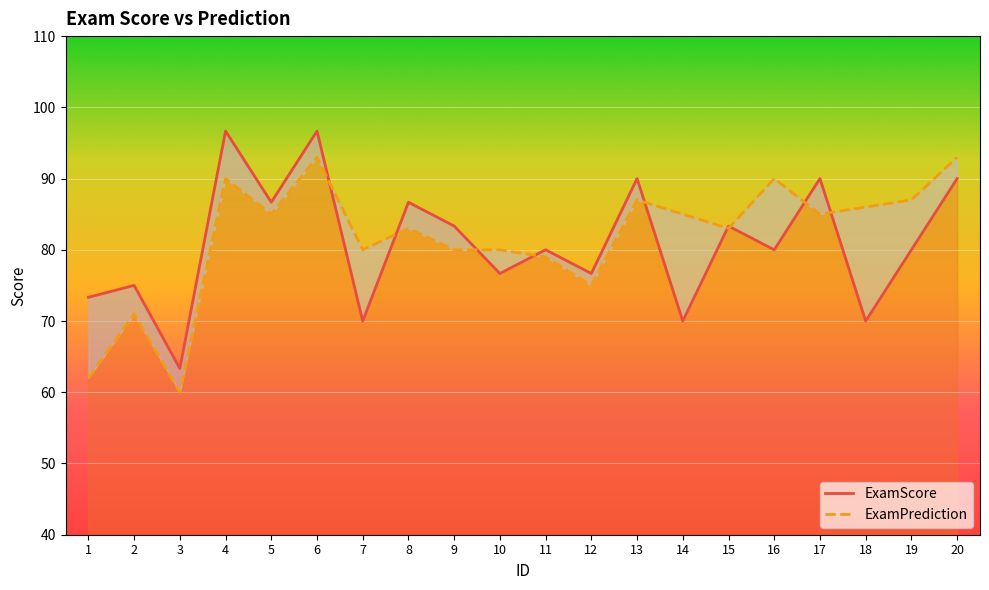

What is the value of the ExamScore point at the 3rd from the left?

63.3